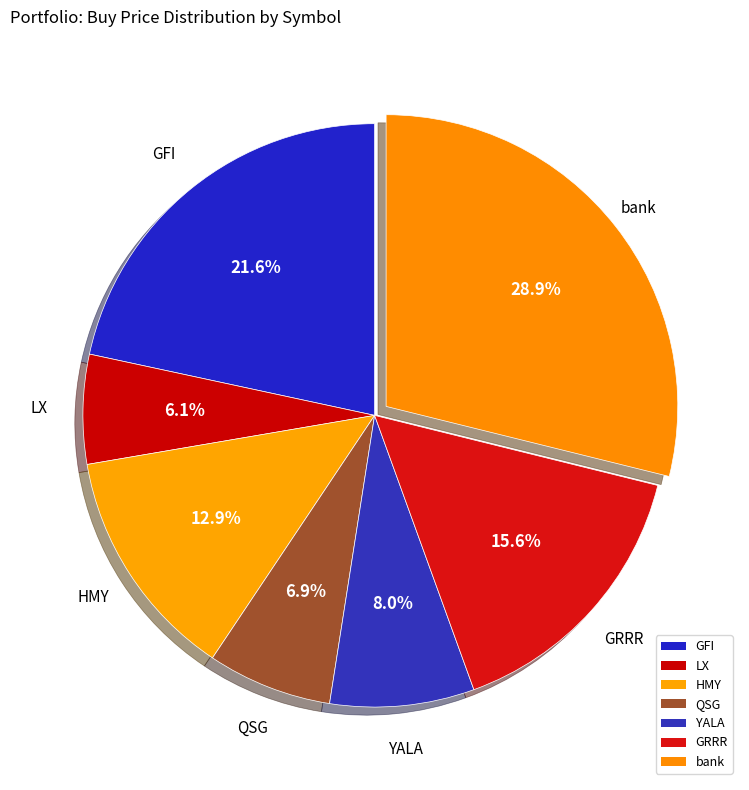

How many slices are in this pie chart?

7